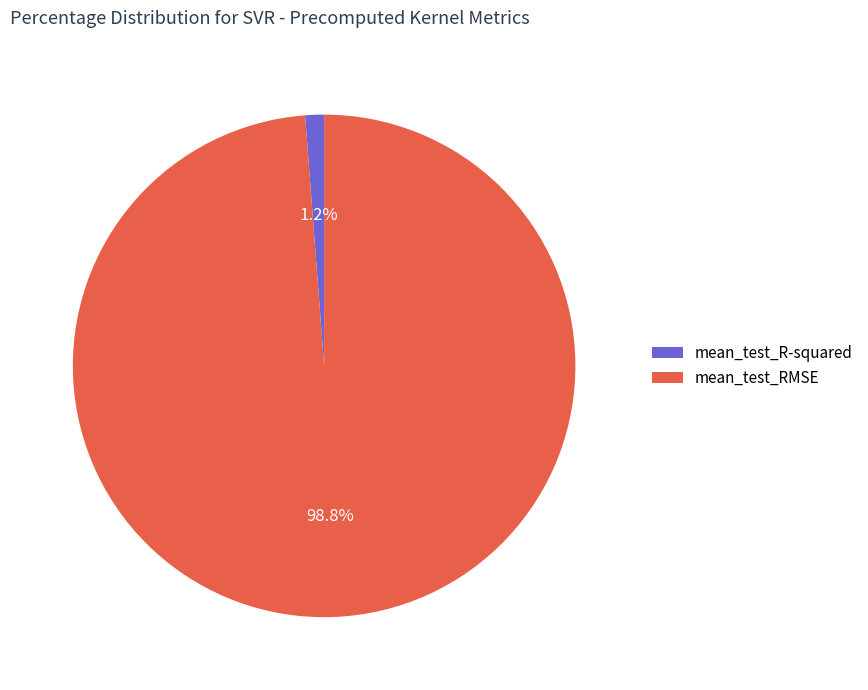

Is mean_test_RMSE the majority of the pie?

Yes